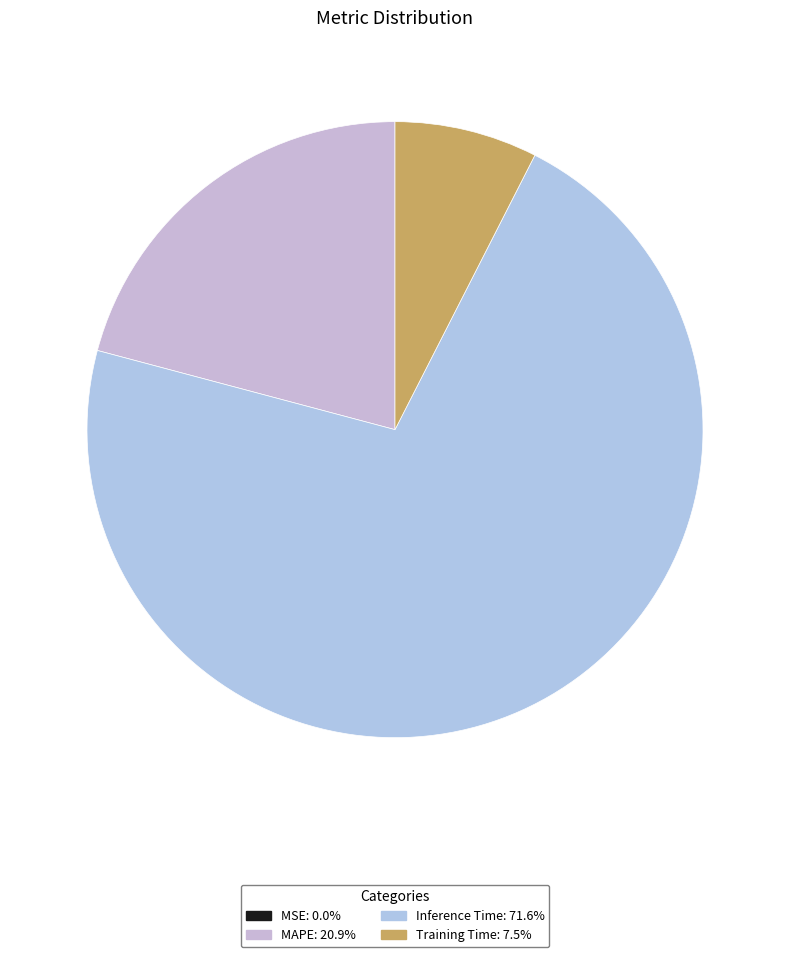

Rank the categories by value from highest to lowest.

Inference Time, MAPE, Training Time, MSE